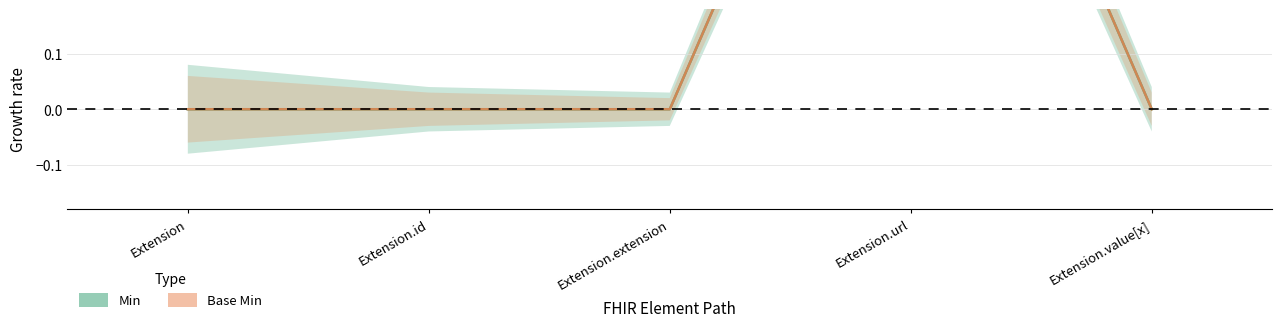

What is the highest value of the Base Min series?

1